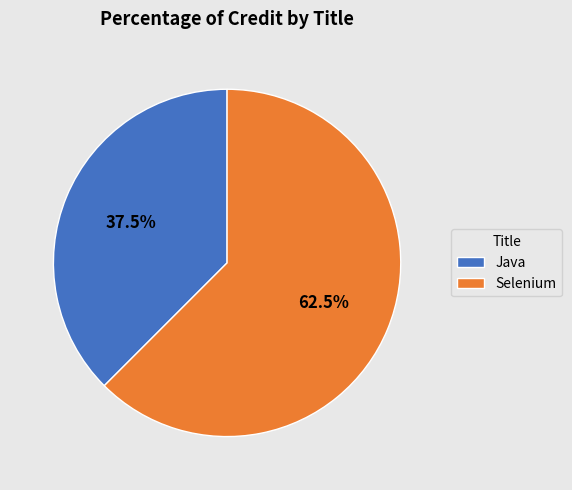

What is the ratio of the value at Java to the value at Selenium?

0.6